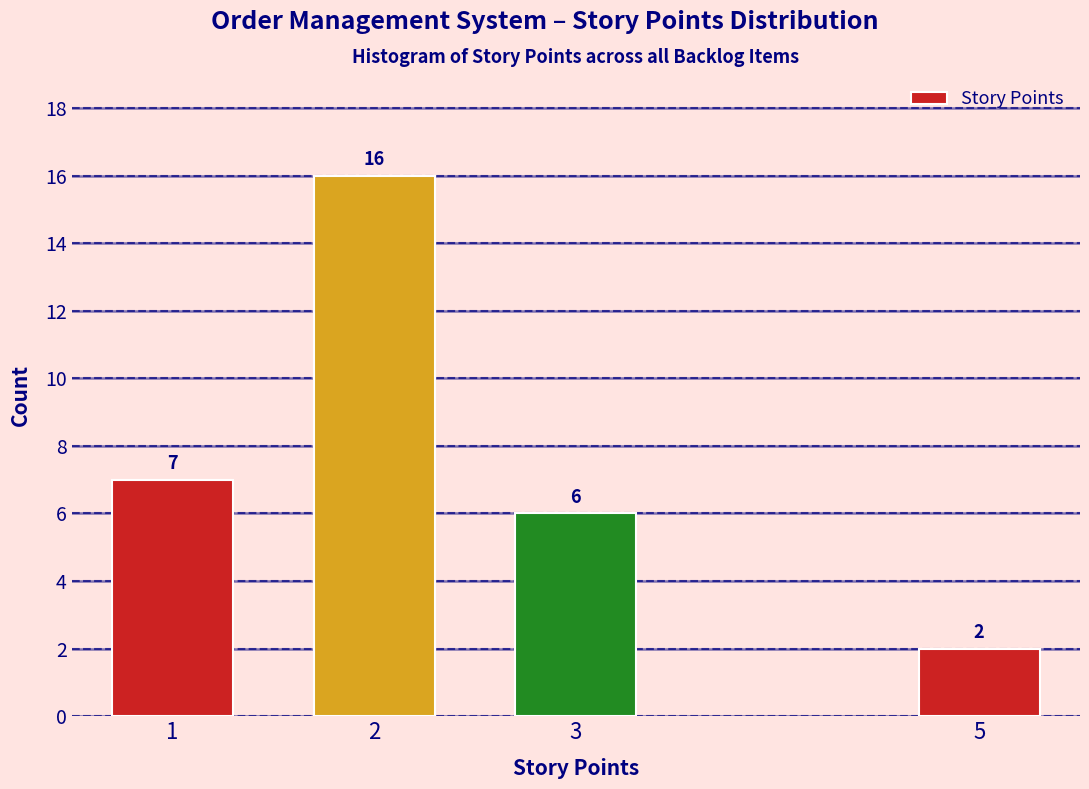

Reading right to left, transcribe all the data shown in this chart.

5=2	3=6	2=16	1=7